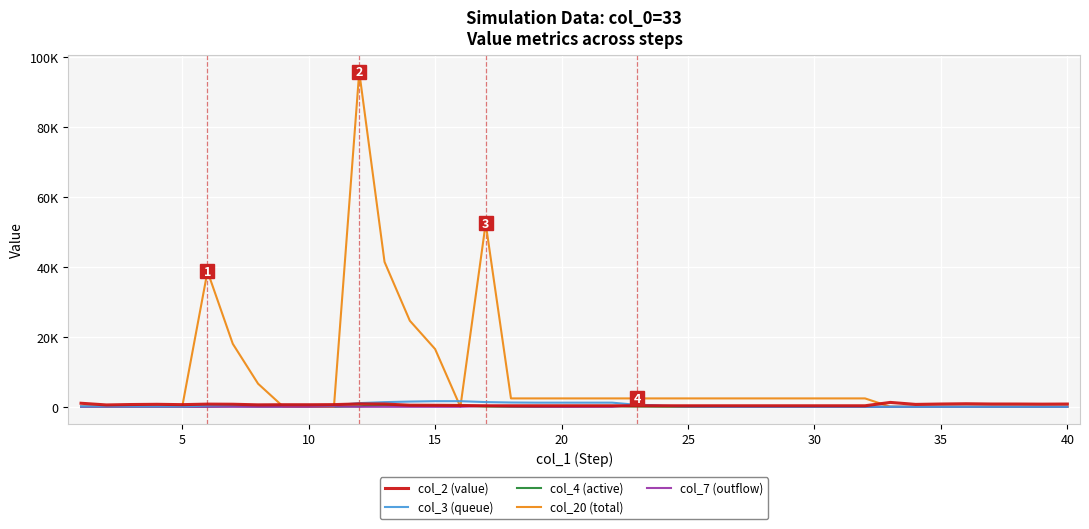

At which label does col_3 (queue) reach its peak?

15